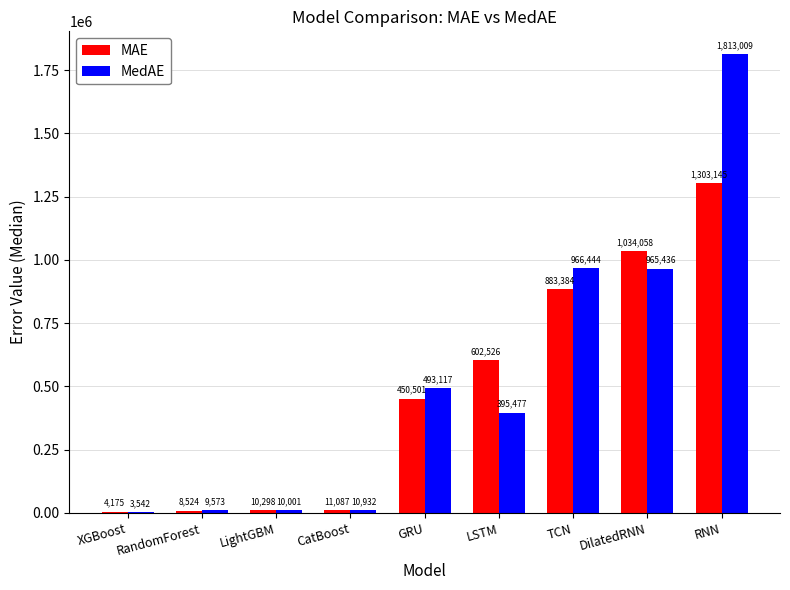

Which series changed the most between XGBoost and DilatedRNN?

MAE